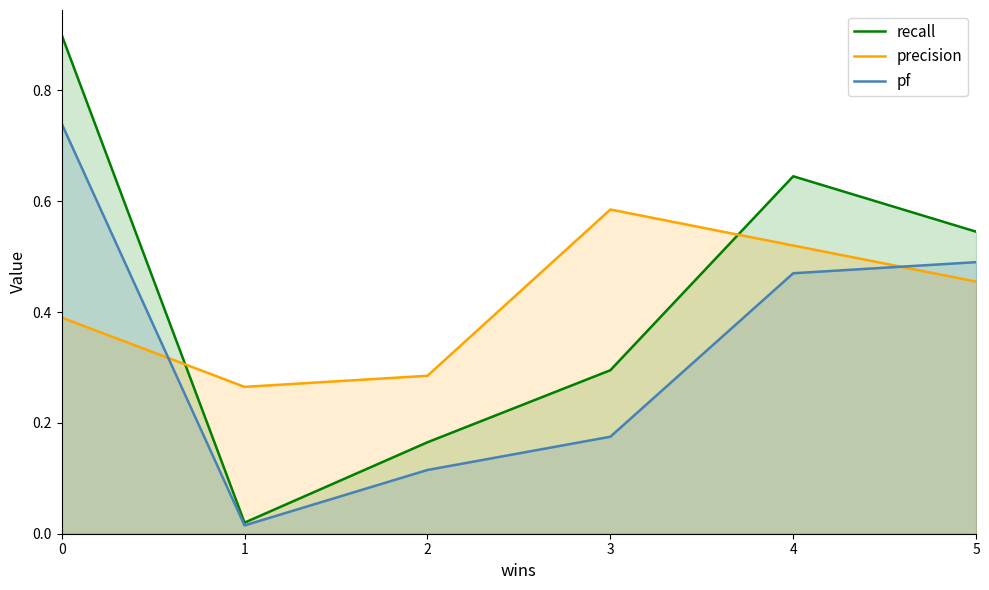

What is the average value of the pf series?

0.3